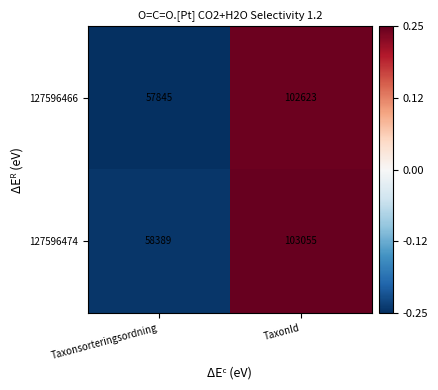

Reading left to right, extract all data points from this chart.

127596466: Taxonsorteringsordning=57845	TaxonId=102623
127596474: Taxonsorteringsordning=58389	TaxonId=103055